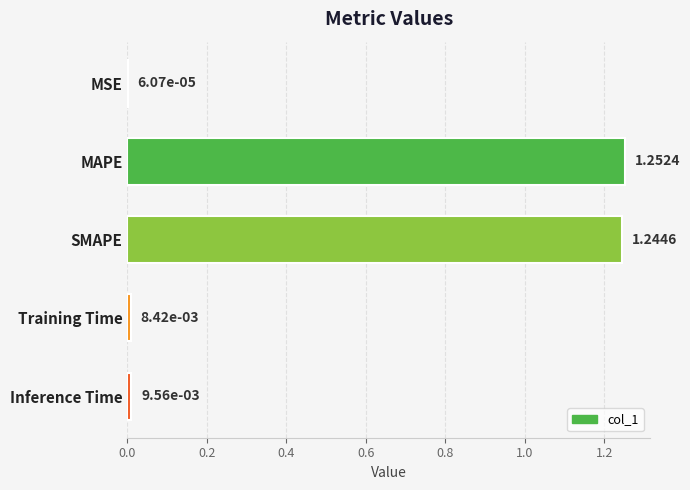

At which category does the chart reach its peak across all series?

MAPE